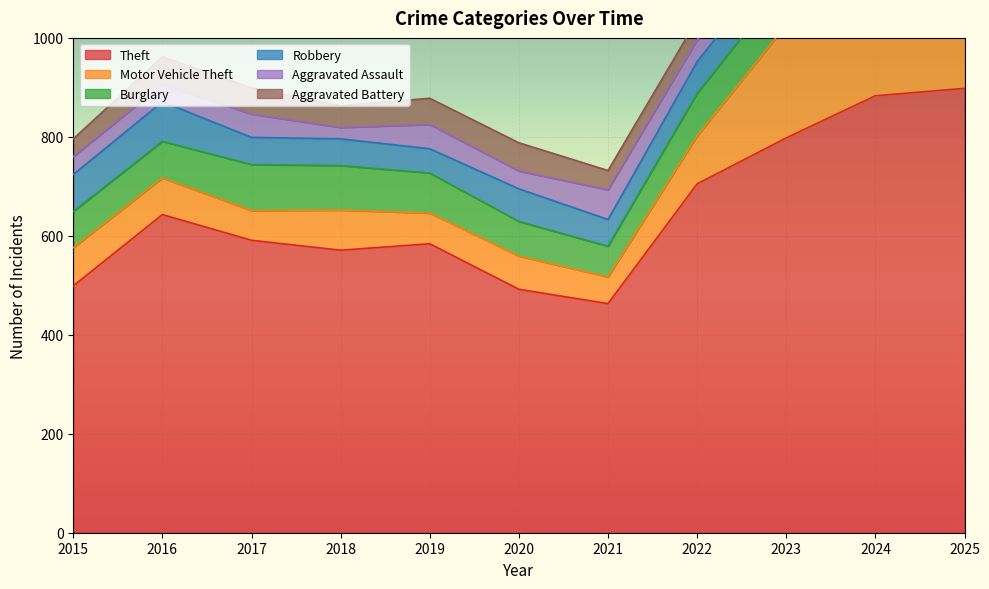

What is the sum of the Burglary values at 2015 and 2019?

154